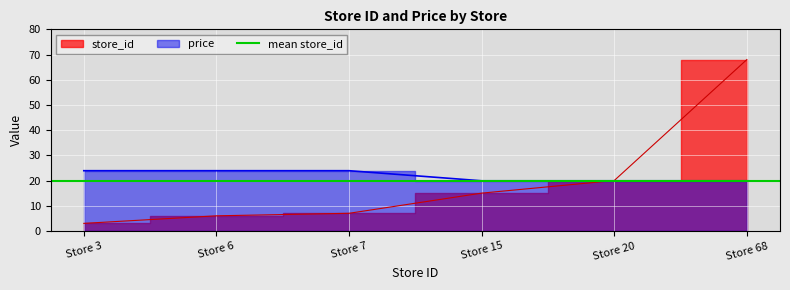

Rank the series at Store 7 from highest to lowest value.

price, store_id